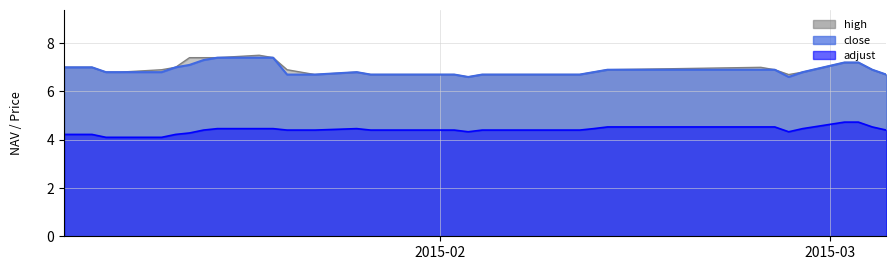

What is the difference between the second highest and minimum values in the close series?

0.8